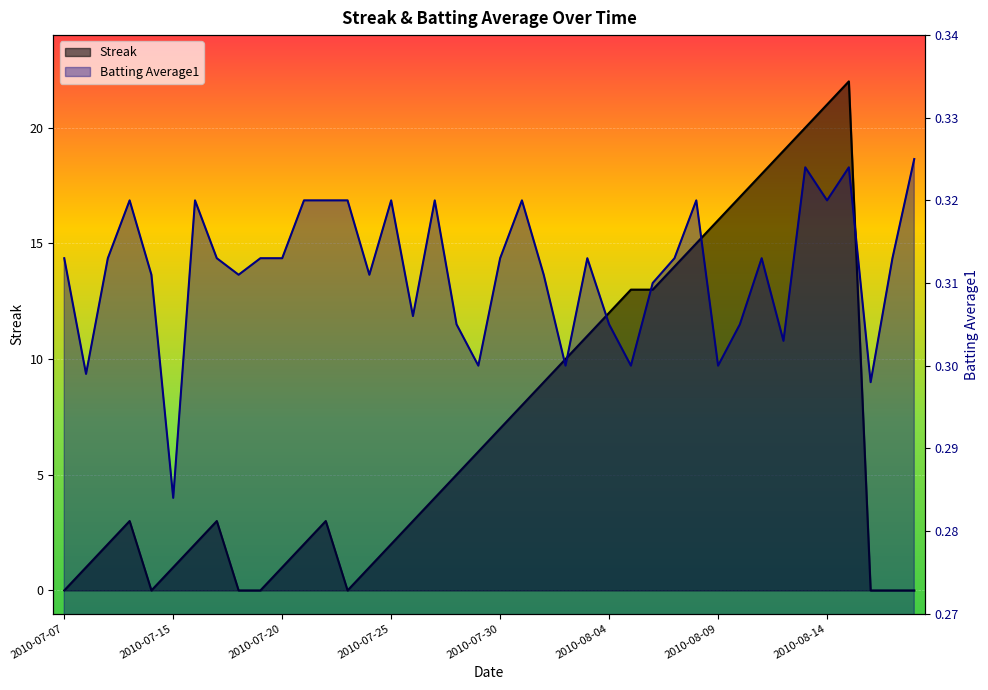

How many interior local valleys does the Streak series have?

2